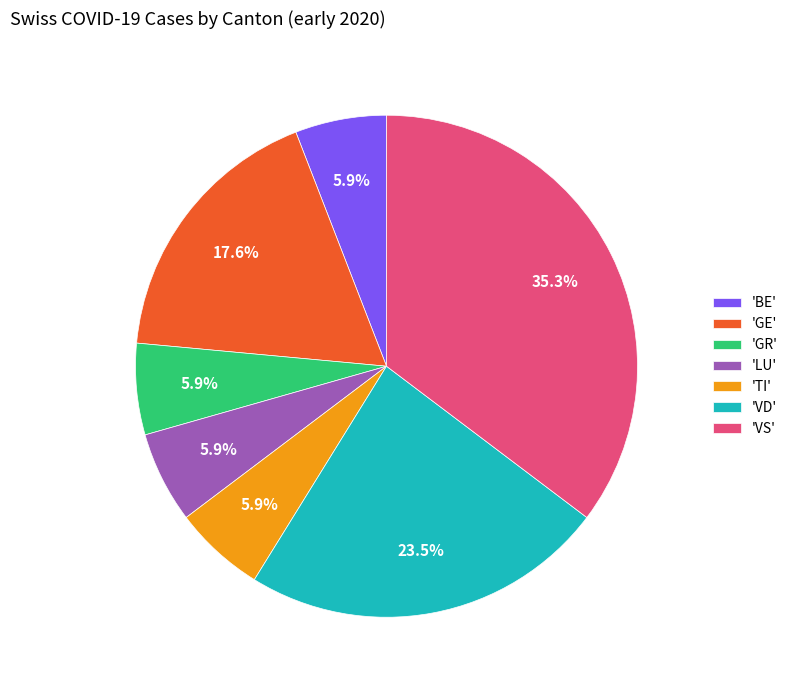

Which slice is the largest?

'VS'